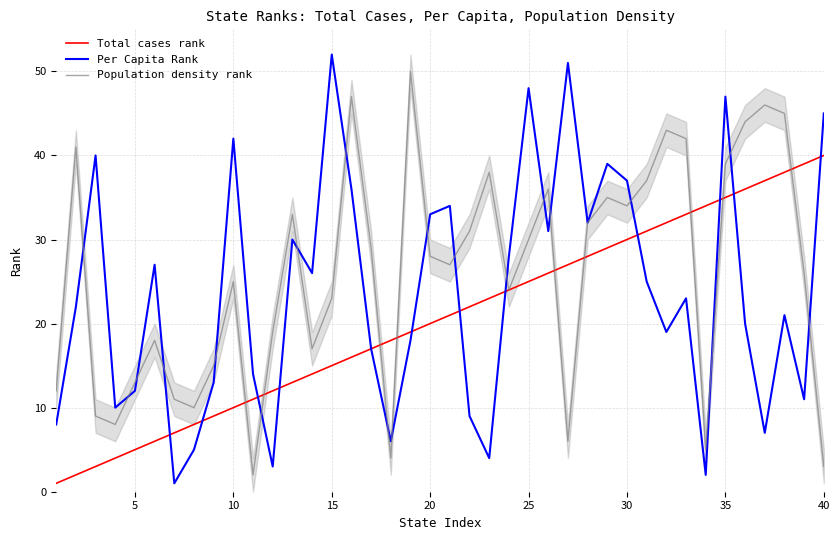

Count the number of categories in the chart.

40